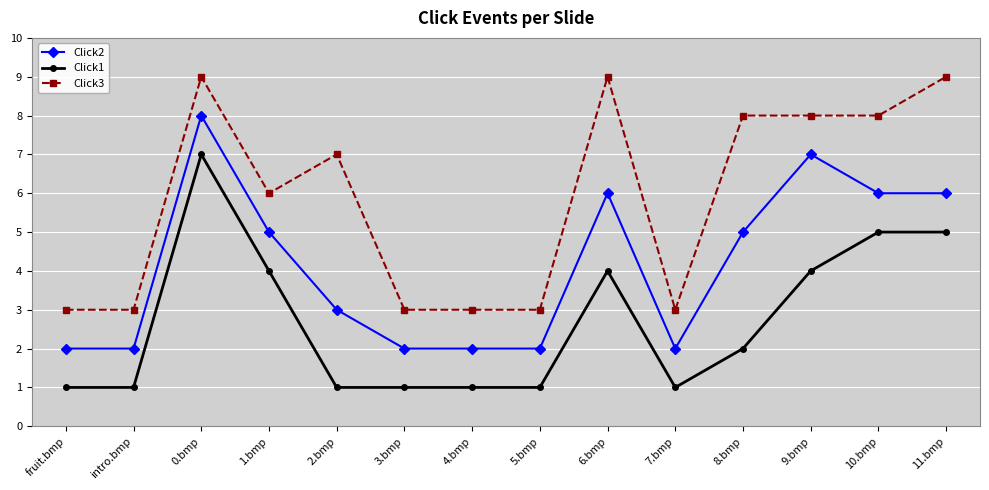

What is the smallest value displayed?

1